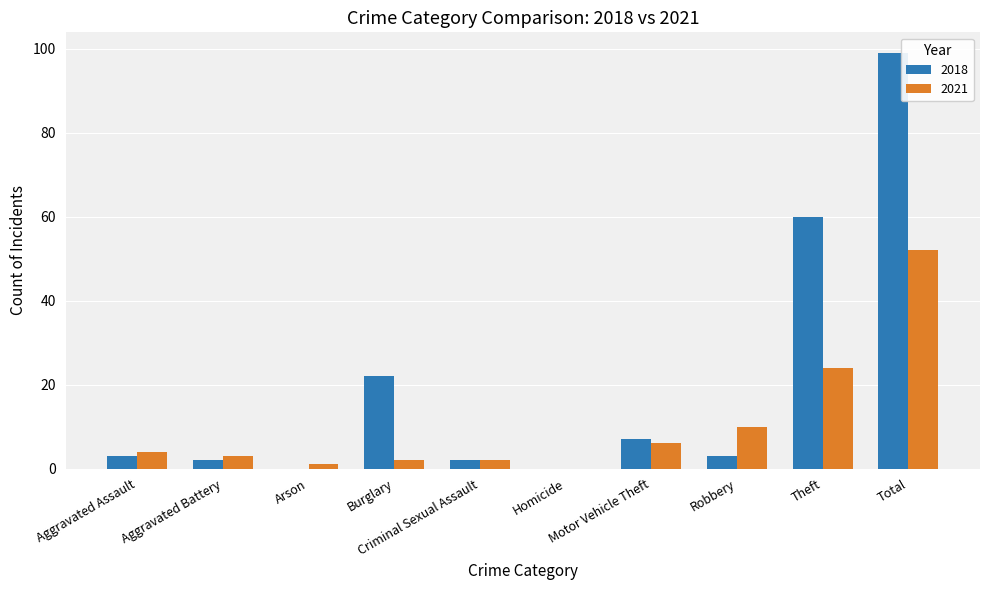

Between Homicide and Motor Vehicle Theft, which series saw the biggest shift?

2018